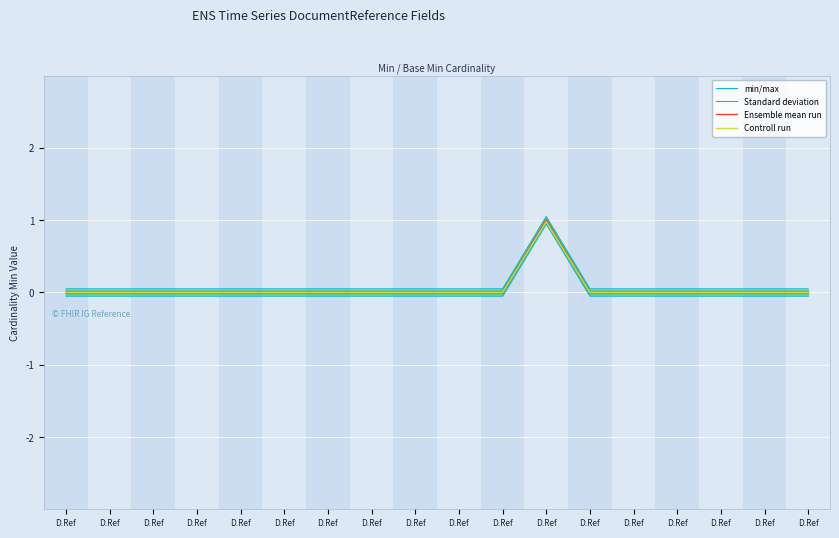

At how many categories does at least one series exceed 0?

18